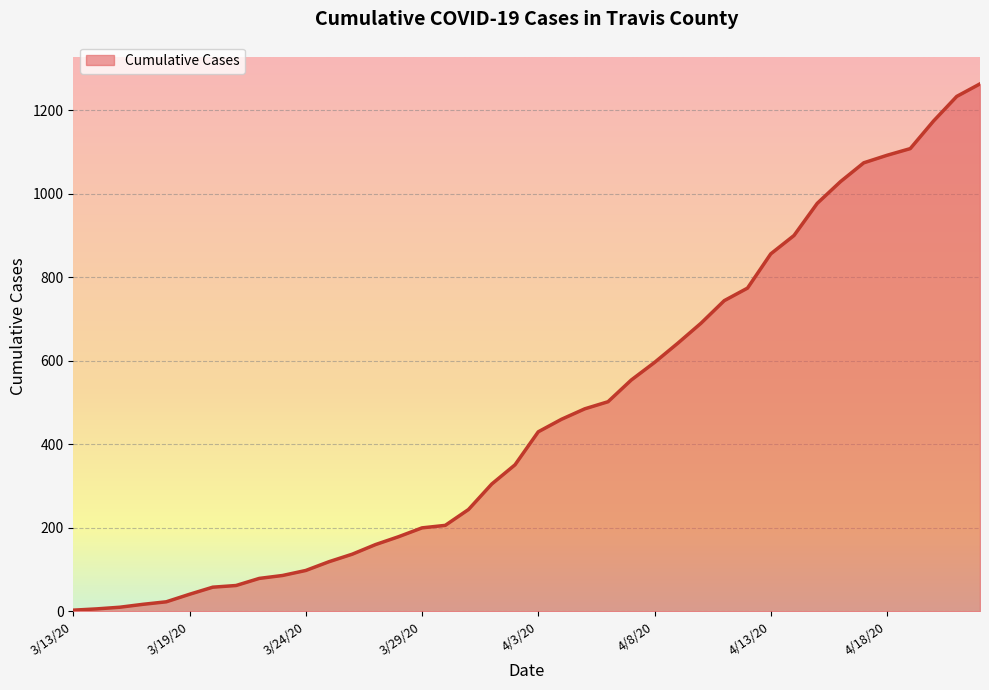

What is the greatest value displayed?

1263